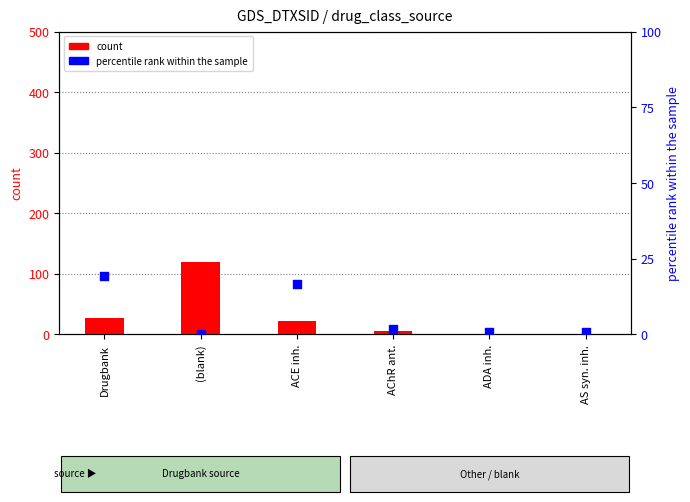

Which series has the widest spread of Y values?

count